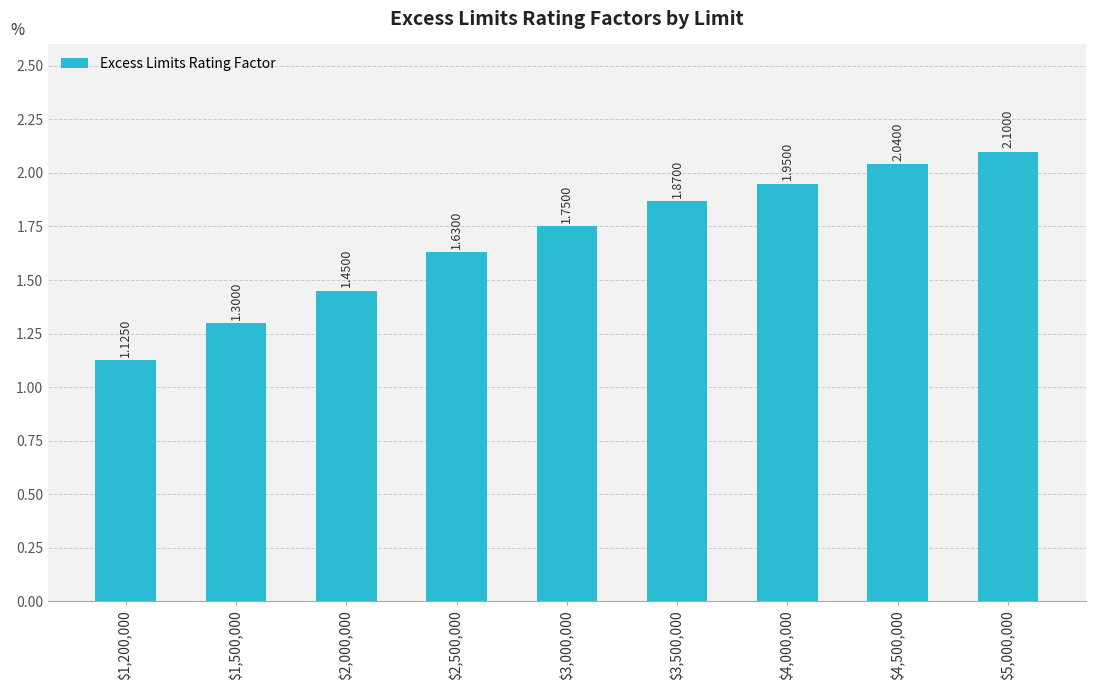

What position from the right is $1,500,000?

8